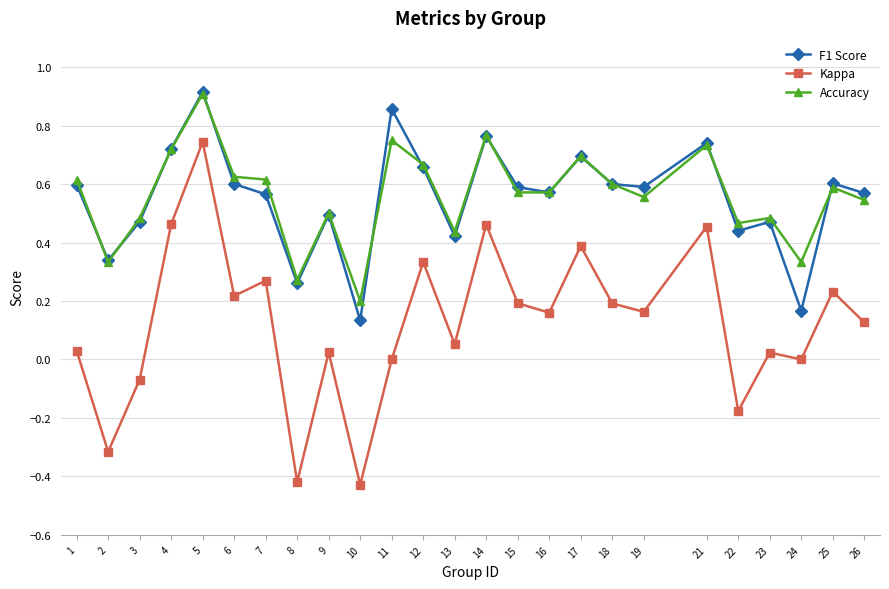

The value of Kappa at 26 is 0.2. True or false?

False